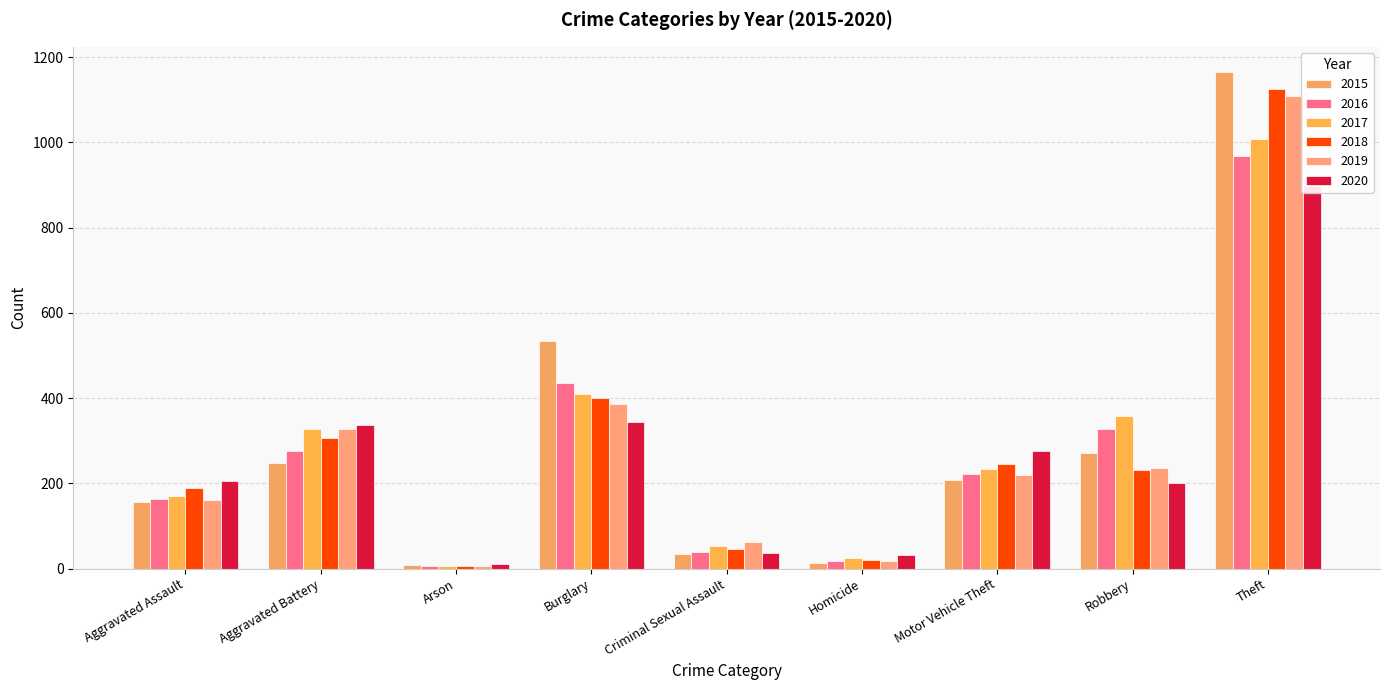

What is the average value of the 2016 series?

272